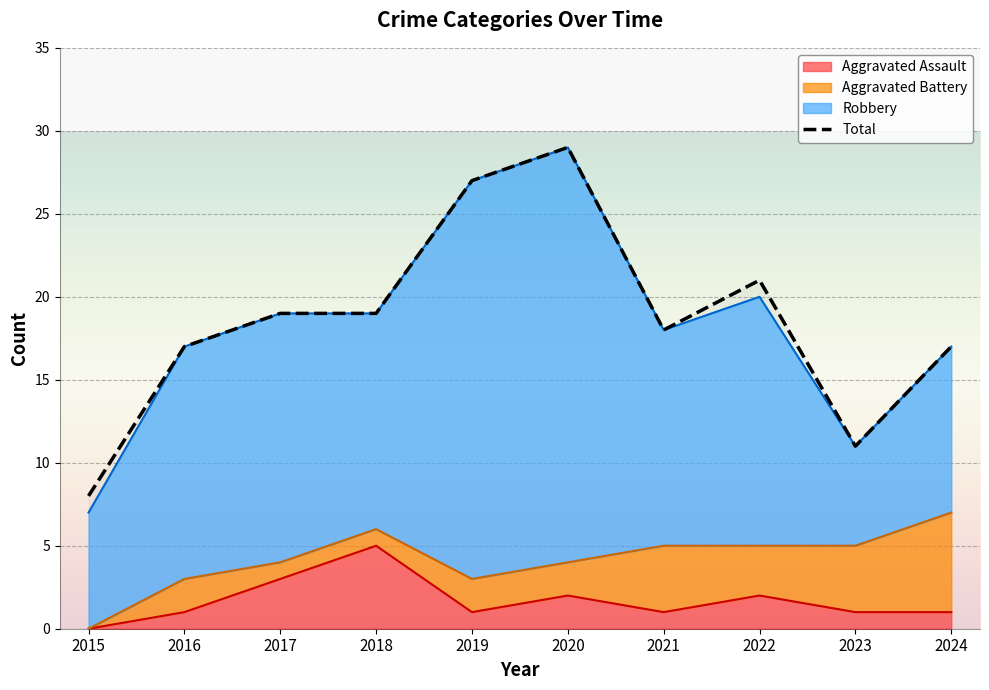

At which label is Aggravated Assault closest to 2?

2020